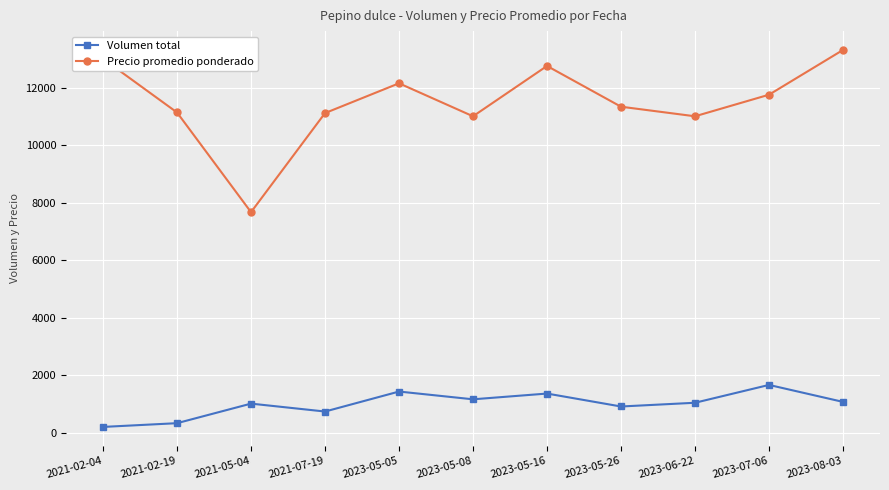

What is the label of the 7th point from the right?

2023-05-05